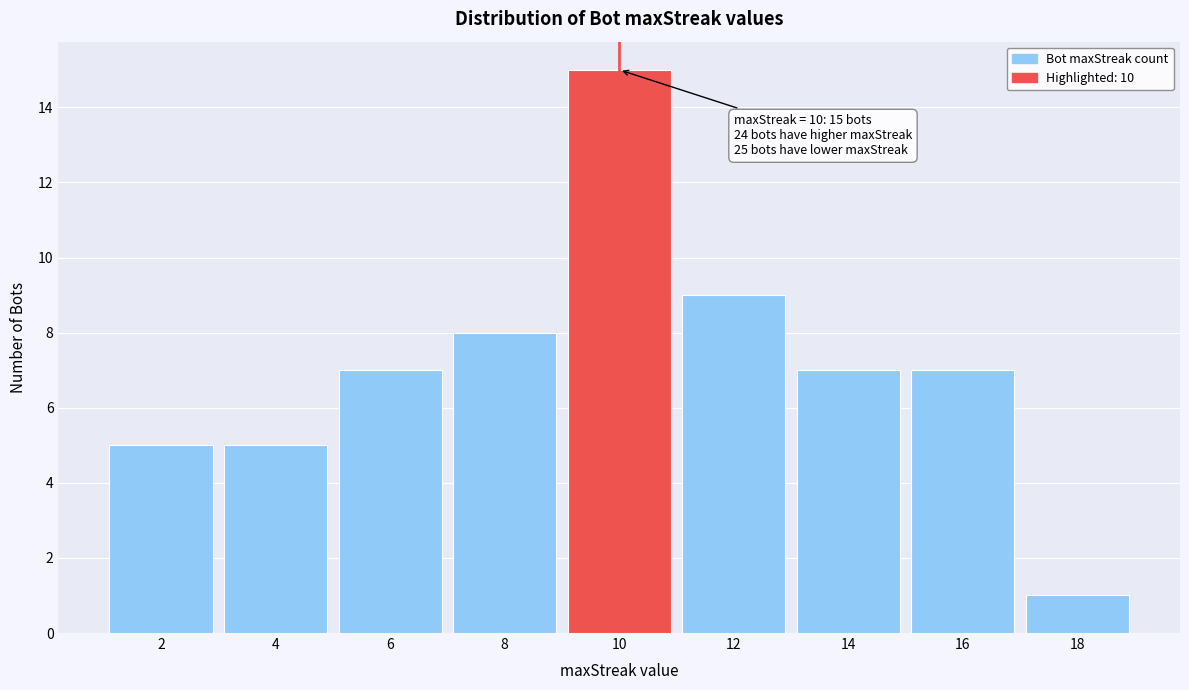

Reading left to right, extract all data points from this chart.

5	5	7	8	15	9	7	7	1